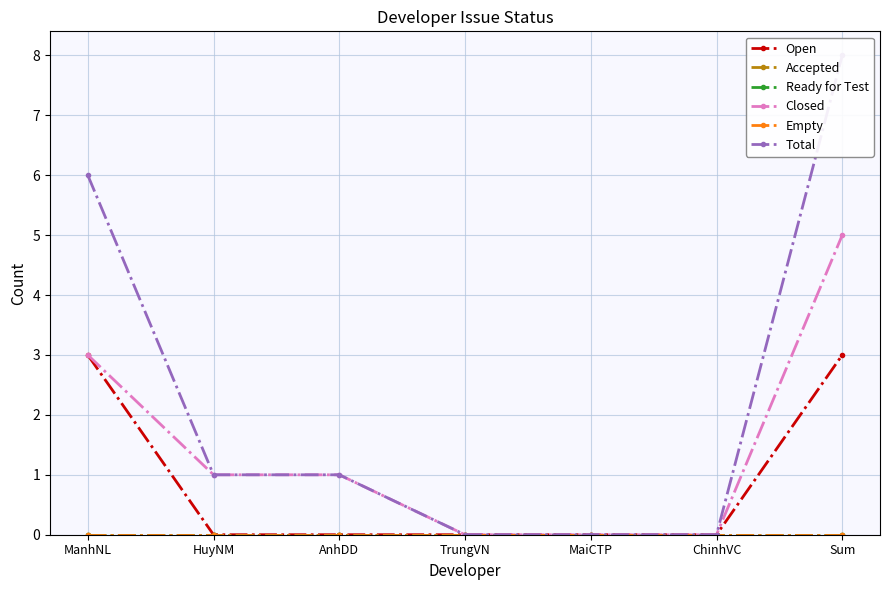

The Empty series shows 0 at Sum. True or false?

True